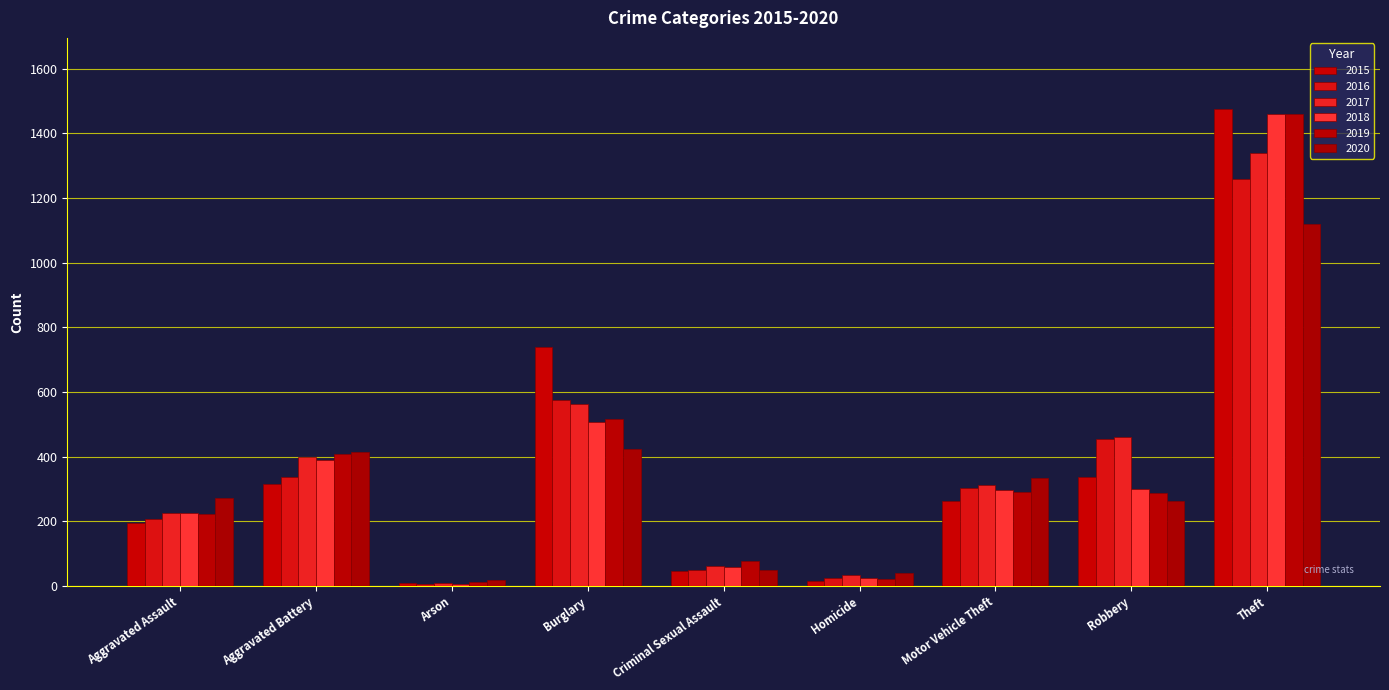

What is the minimum value for 2015?

9